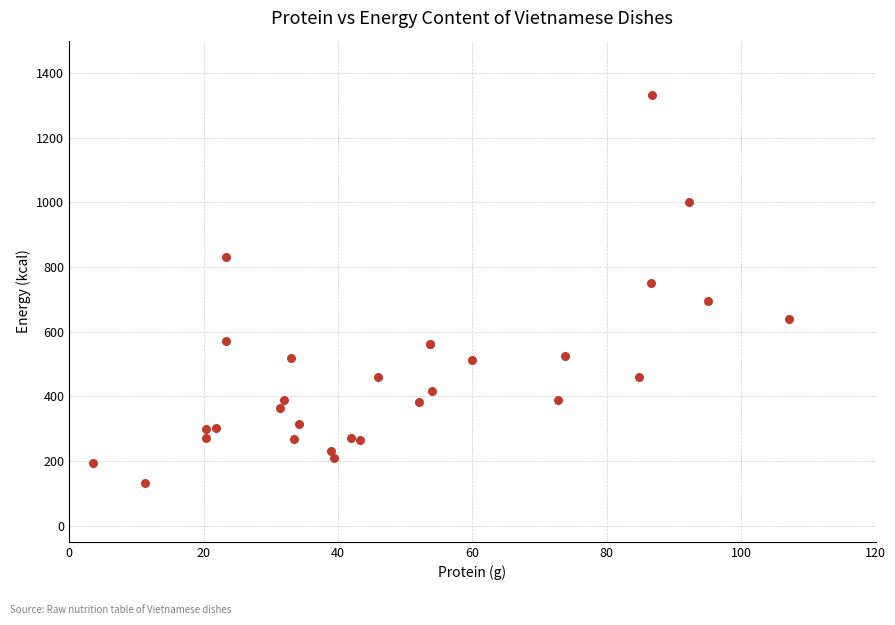

What Y value in the scatter plot is closest to 733?

749.0